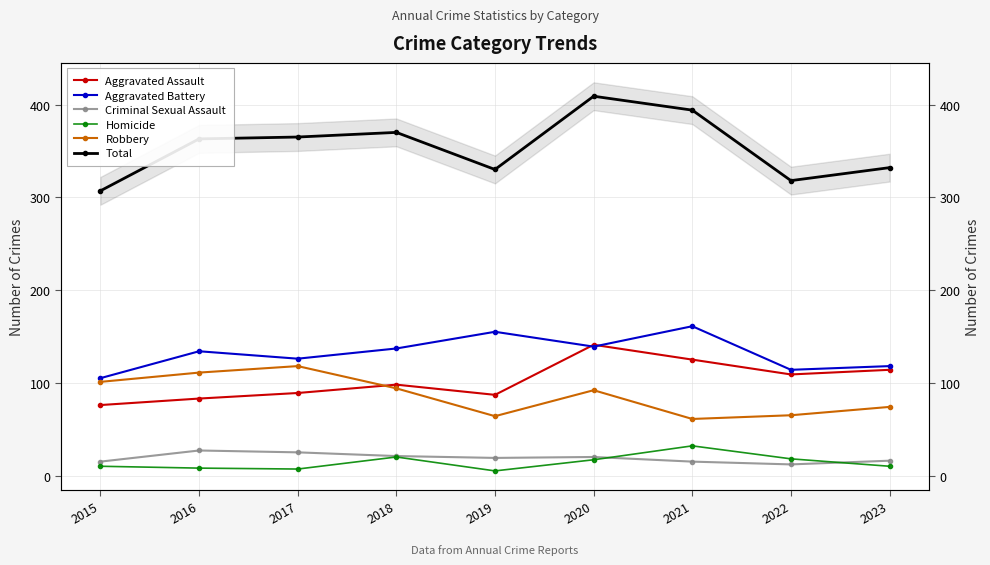

What is the spread (max minus min) of values at 2021?

379